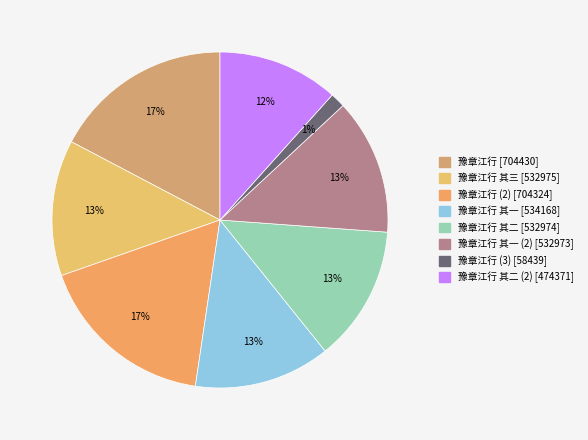

Count the number of slices in the pie.

8